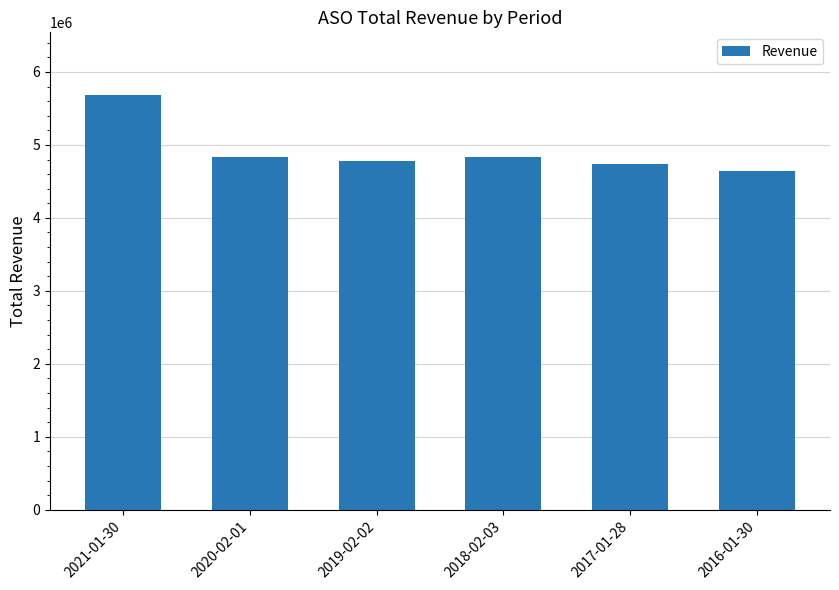

How many categories are shown in the chart?

6